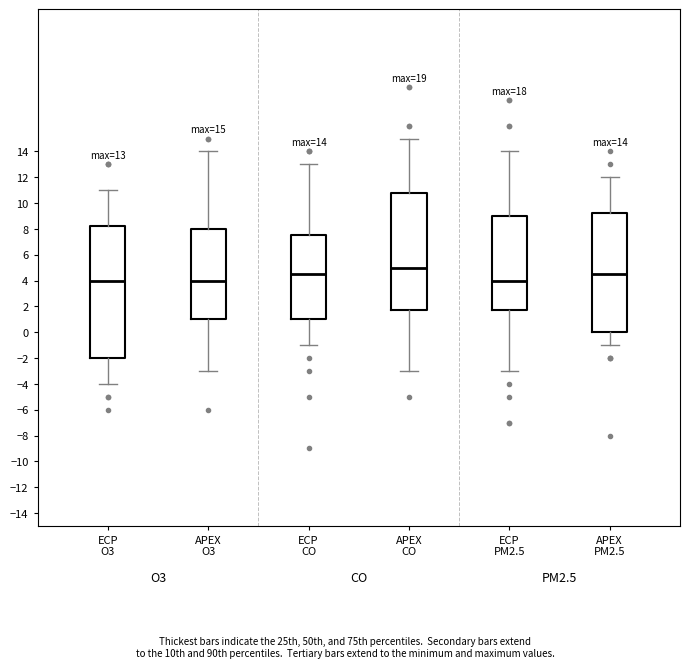

Comparing the boxes themselves (not the whiskers), which one is the tallest?

ECP O3